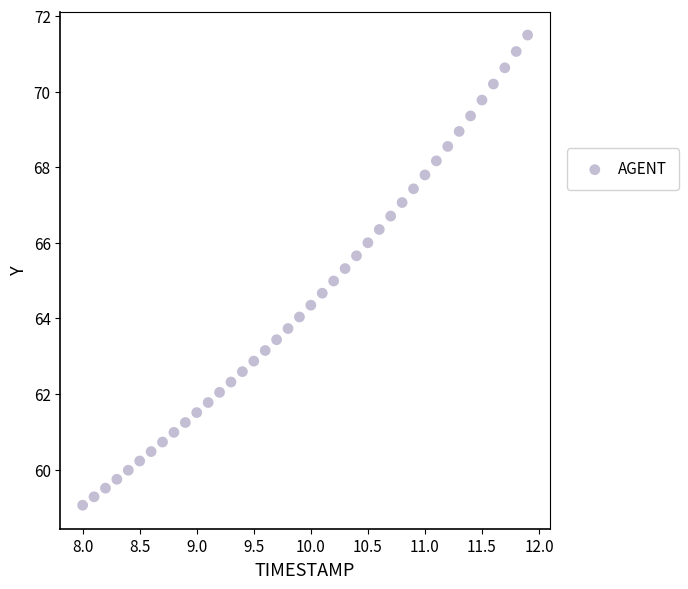

What is the range of X values (max minus min)?

3.9